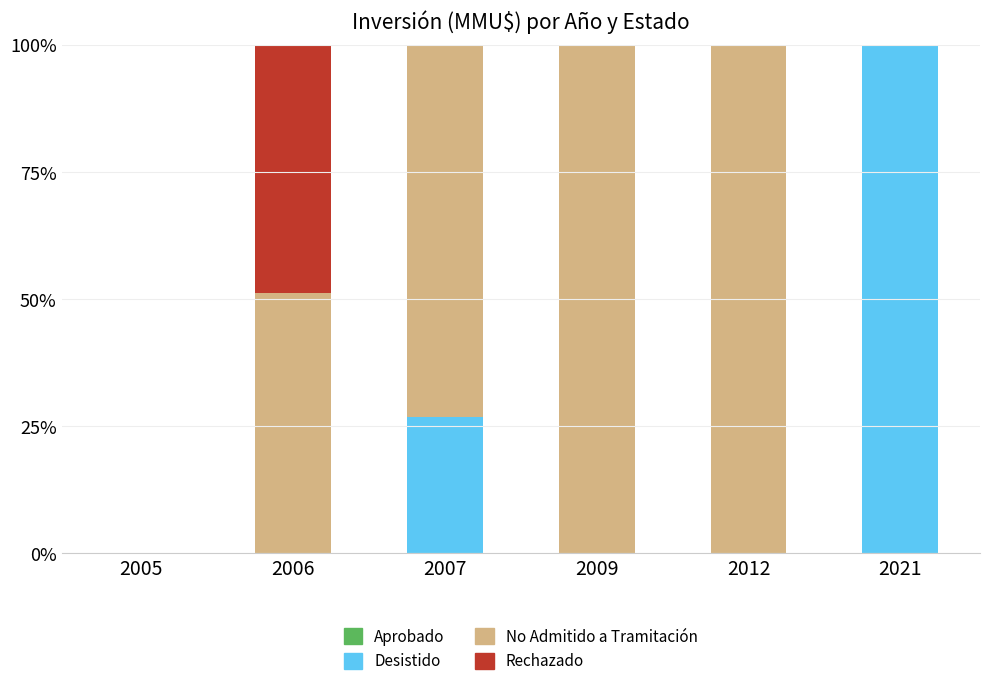

The value of Desistido at 2006 is 0.0. True or false?

True